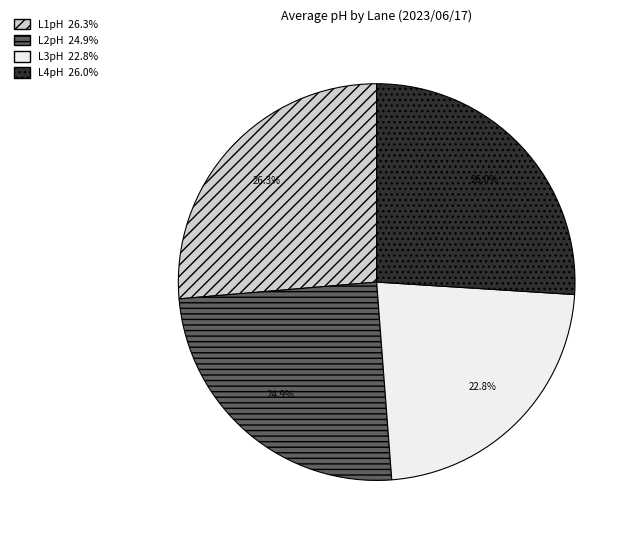

How many slices are in this pie chart?

4